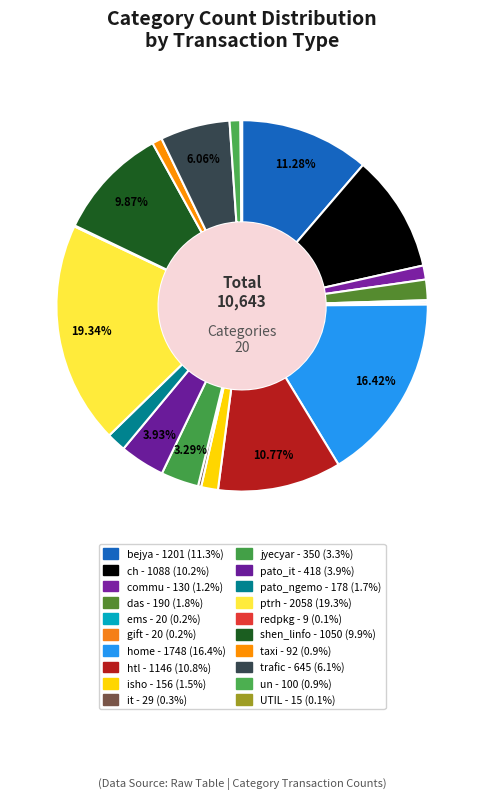

Combined, what portion of the pie is ch and home?

26.6%